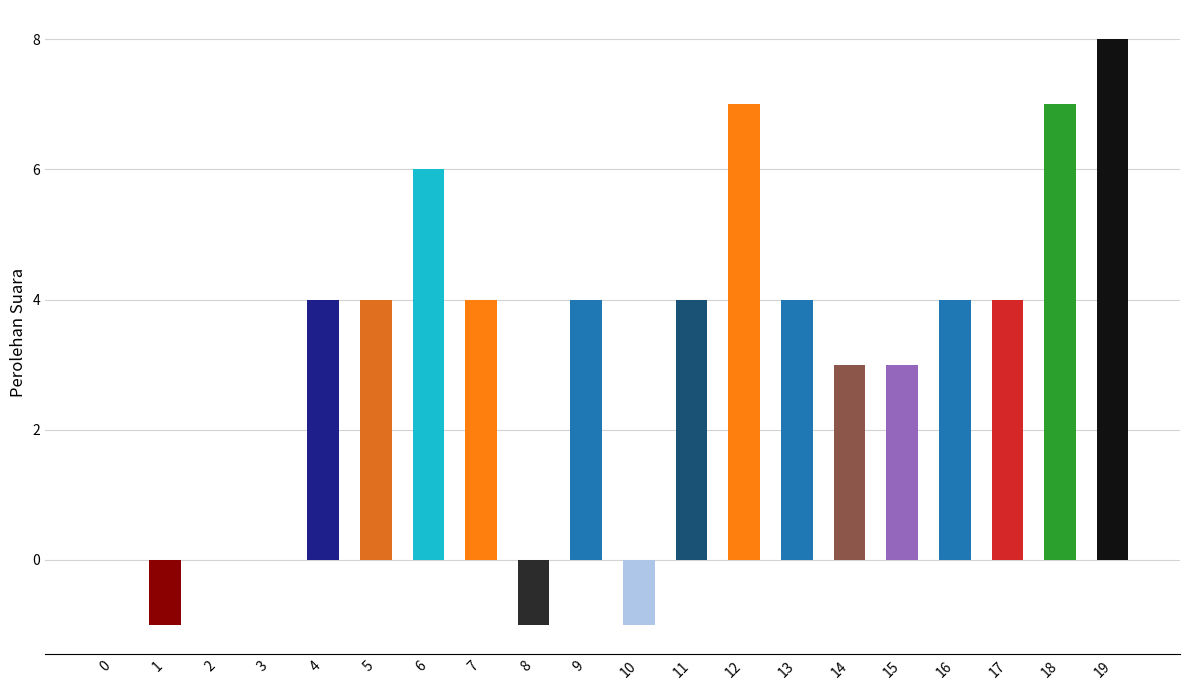

How many values are between 0 and 4?

13